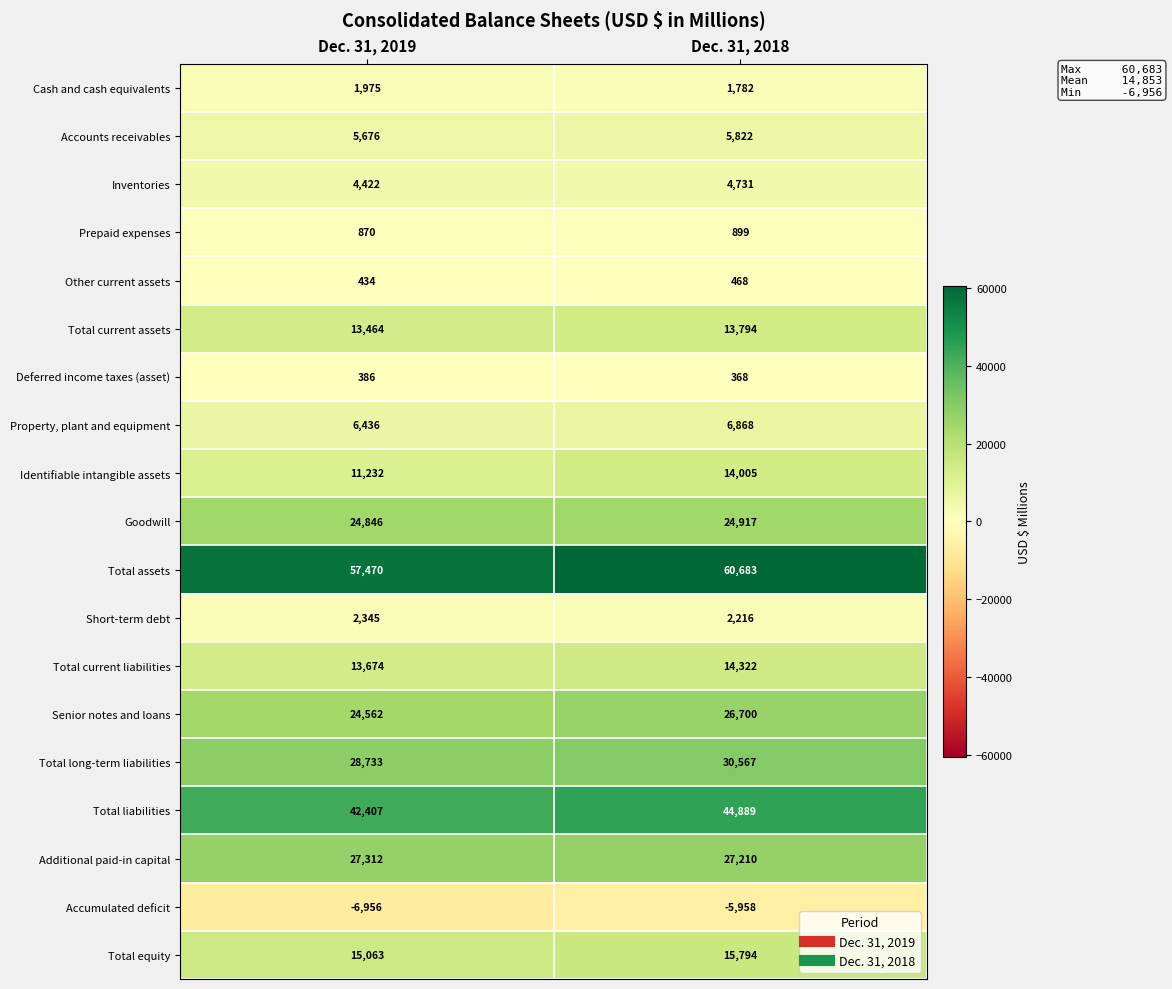

How many data points in Deferred income taxes (asset) are less than 386?

1